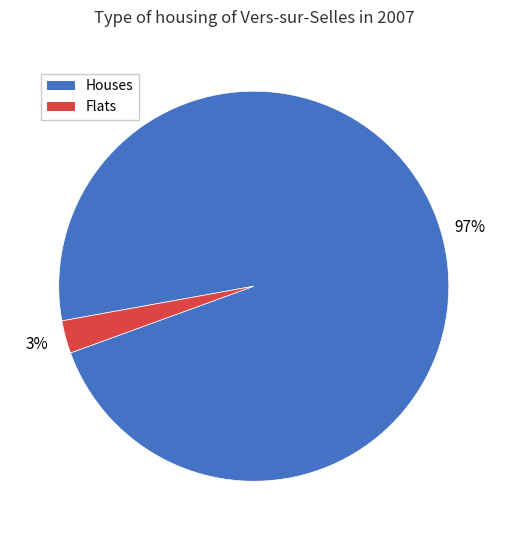

Rank the categories by value from highest to lowest.

Houses, Flats